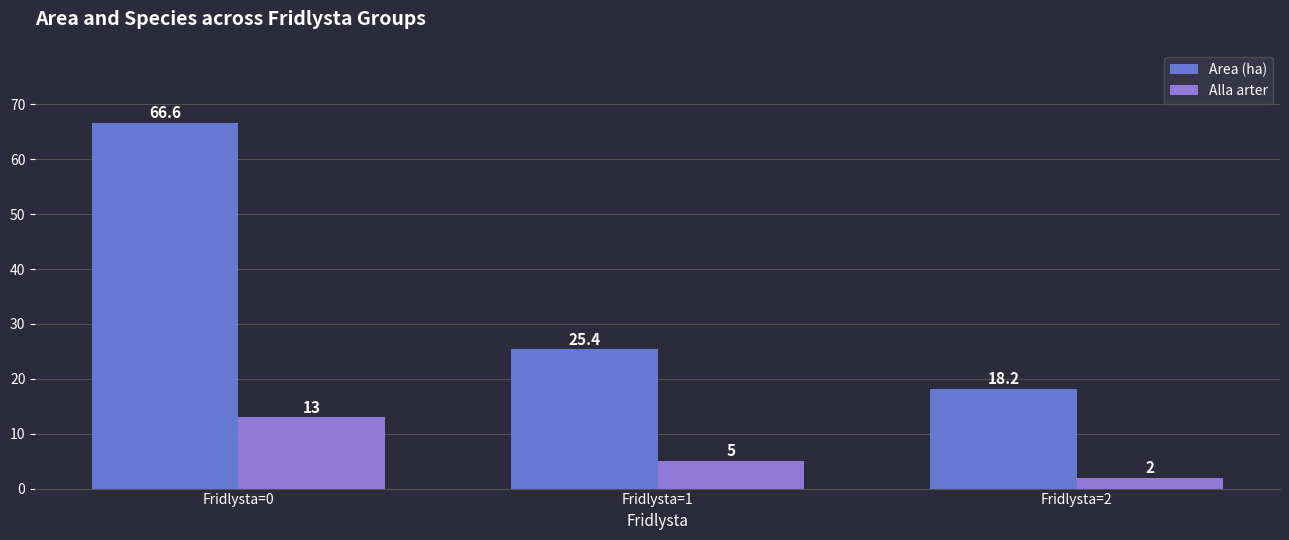

Which series has the largest total across all categories?

Area (ha)